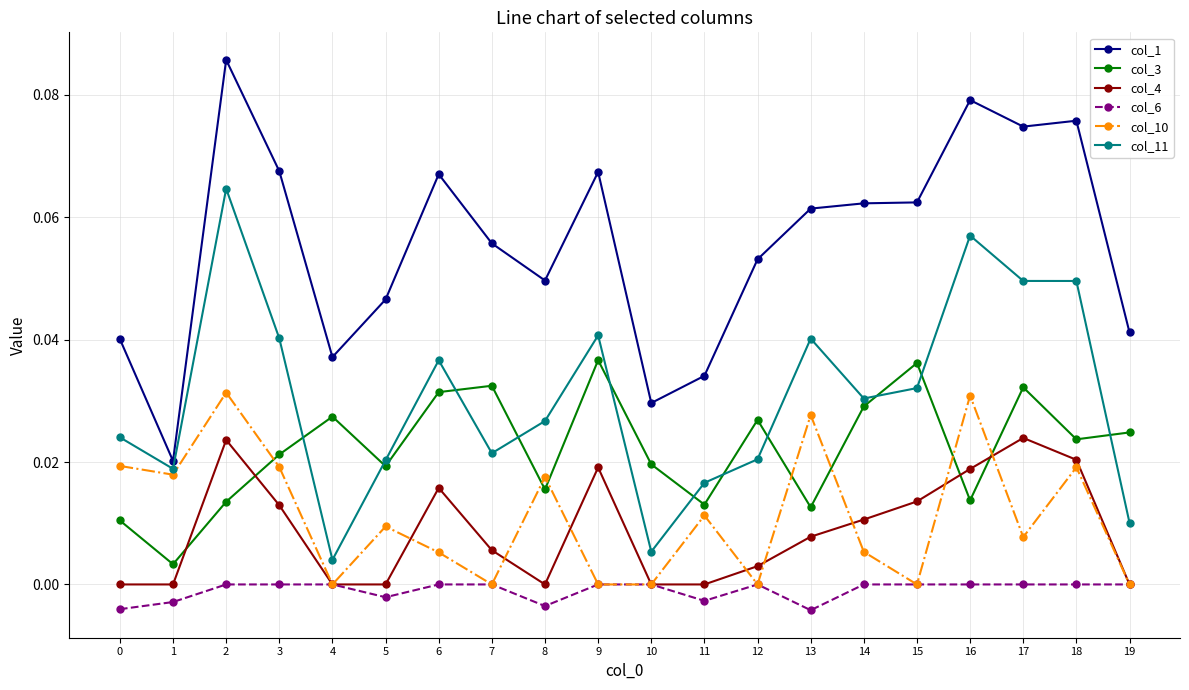

True or false: col_1 and col_3 cross at least once.

False